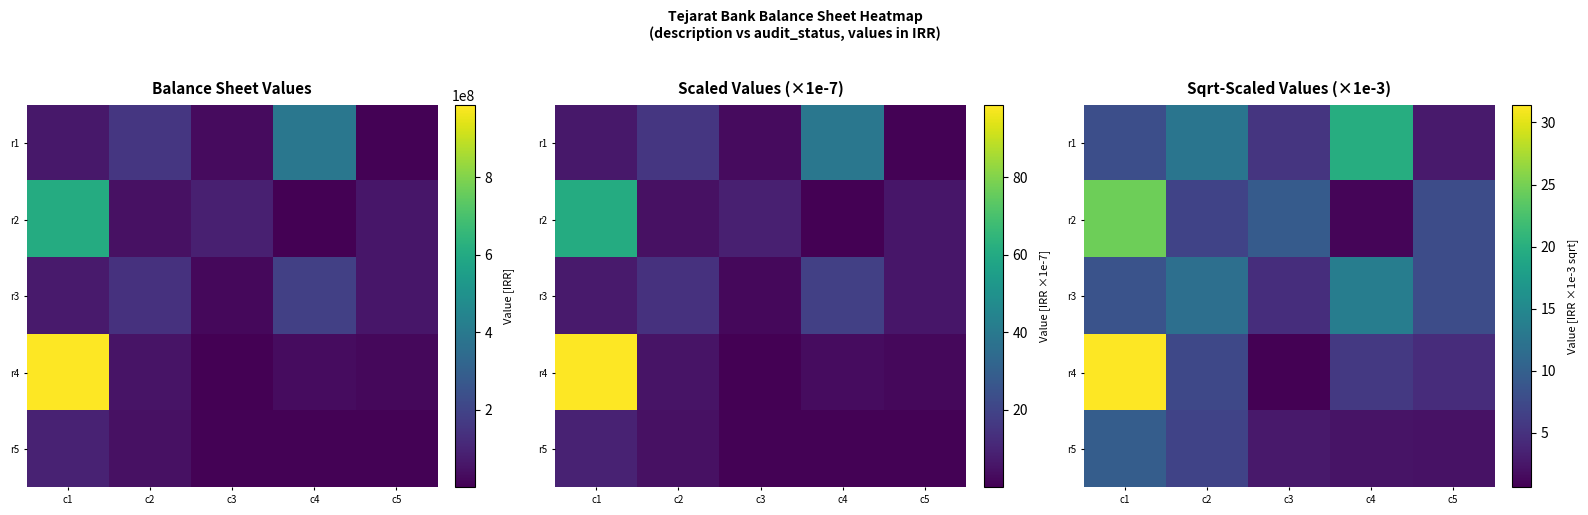

Is the value of r1 at c3 greater than the value of r3 at c1?

No